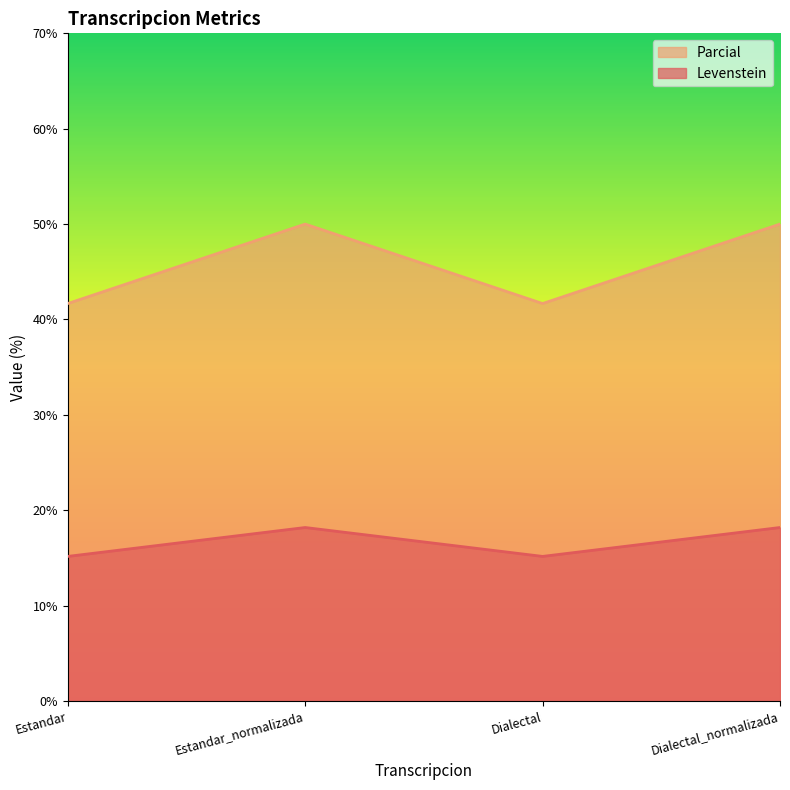

What is the label of the 3rd point from the right?

Estandar_normalizada